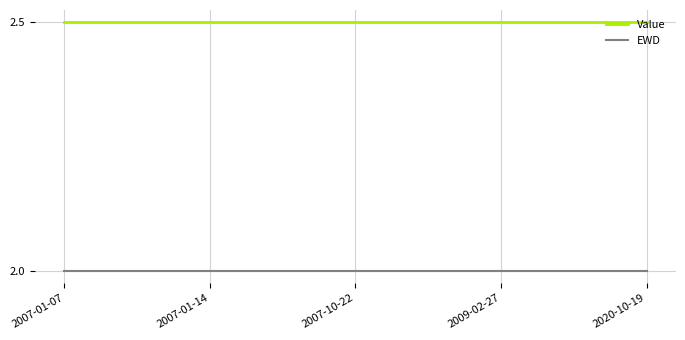

Rank the series at 2009-02-27 from highest to lowest value.

Value, EWD